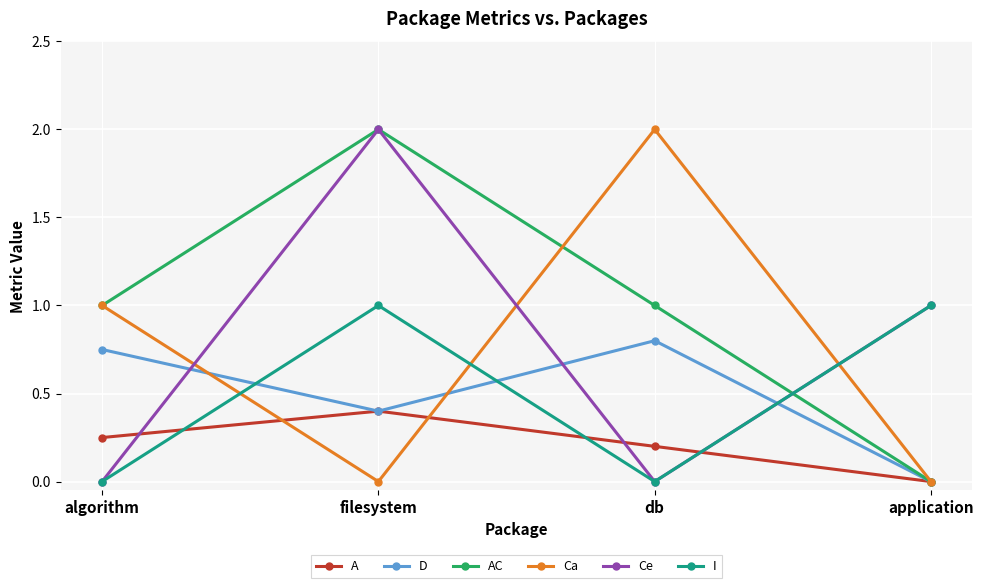

What is the greatest value displayed?

2.0